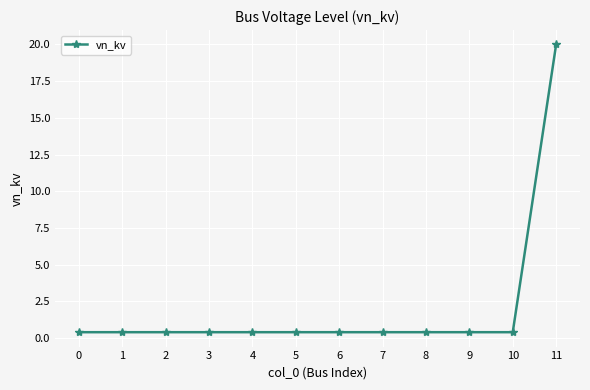

Reading left to right, what are all the values shown in this chart?

0.4	0.4	0.4	0.4	0.4	0.4	0.4	0.4	0.4	0.4	0.4	20.0